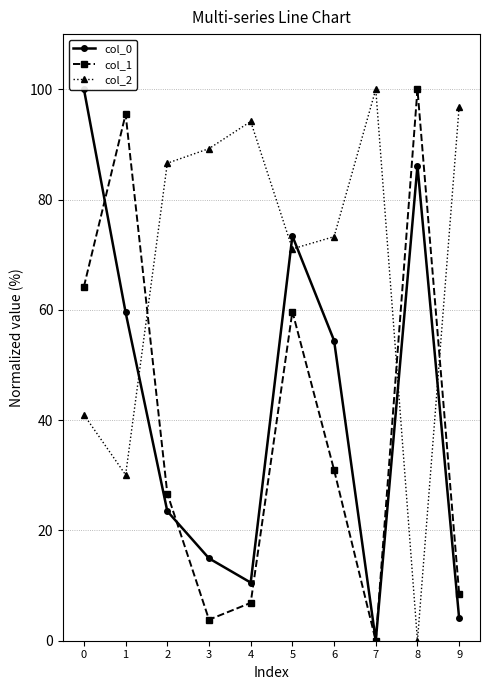

How many series are shown in this chart?

3